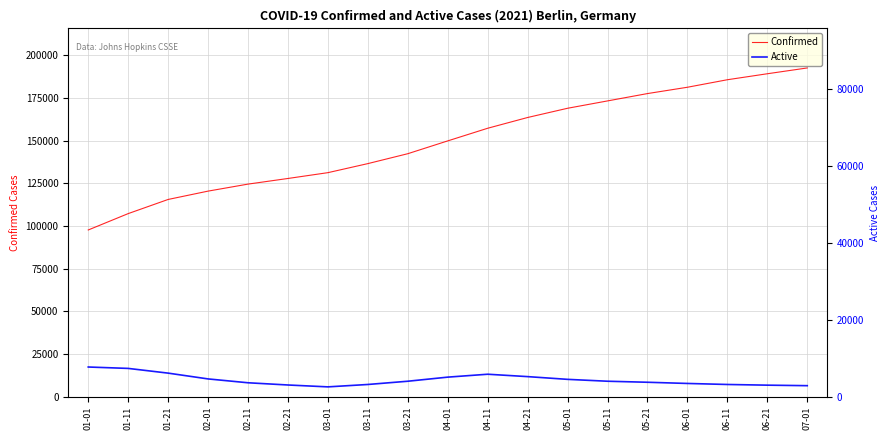

What is the value of the Confirmed point at the 8th from the left?

136500